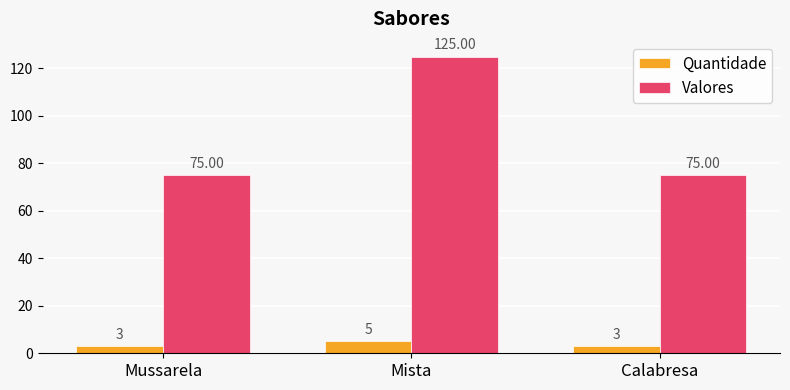

What is the sum of all Valores values?

275